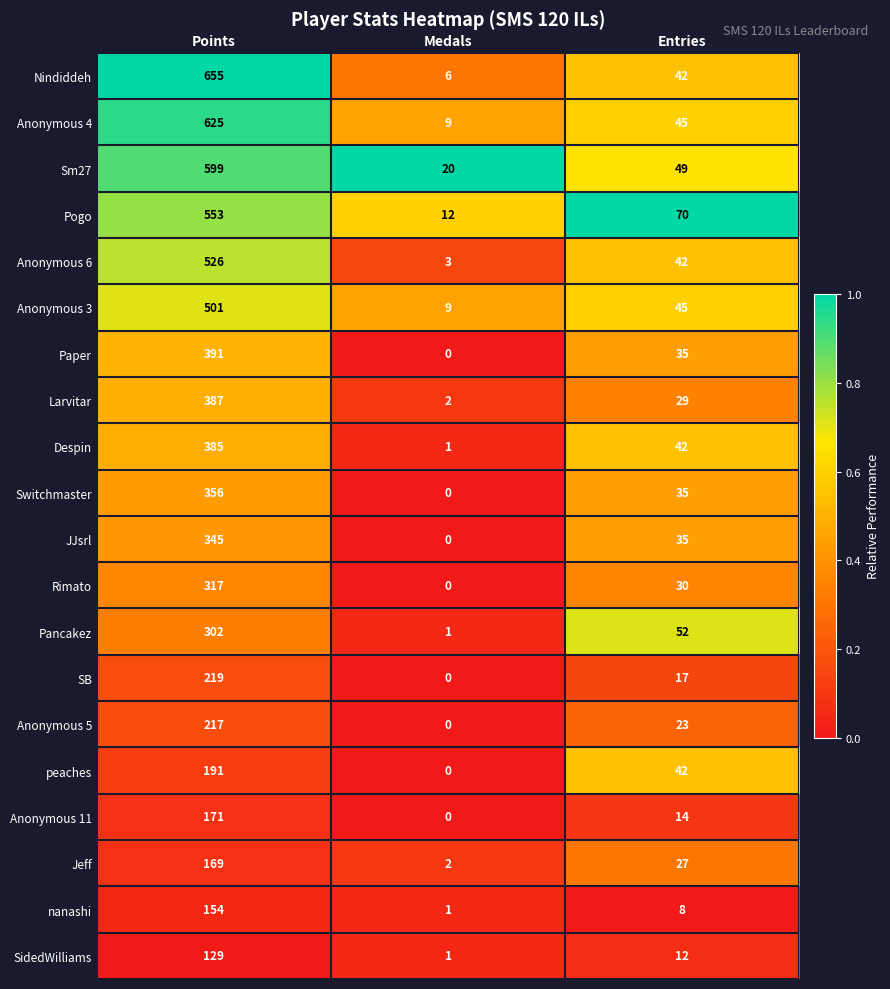

What is the highest value of the Anonymous 11 series?

171